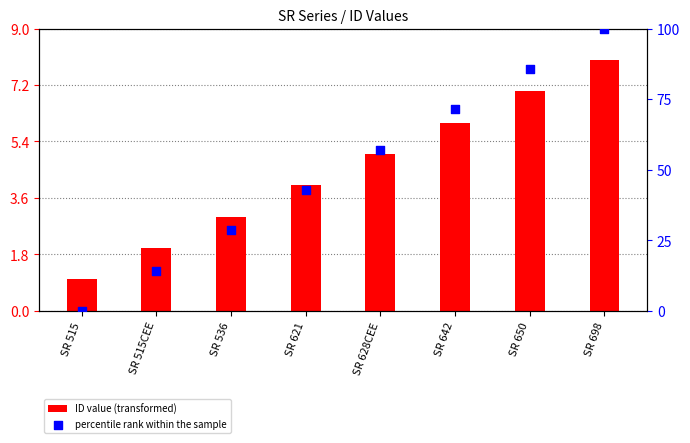

Which series reaches the maximum Y coordinate?

percentile rank within the sample